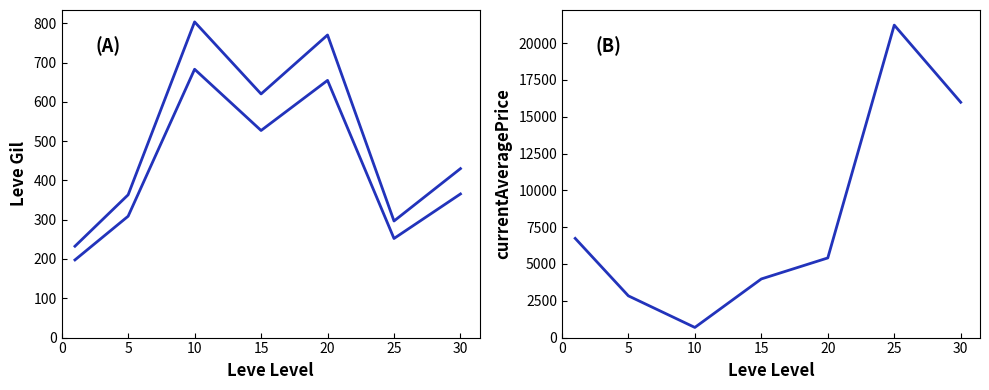

What is the sum of the Leve Gil (lower) values at 0 and 20?

852.1